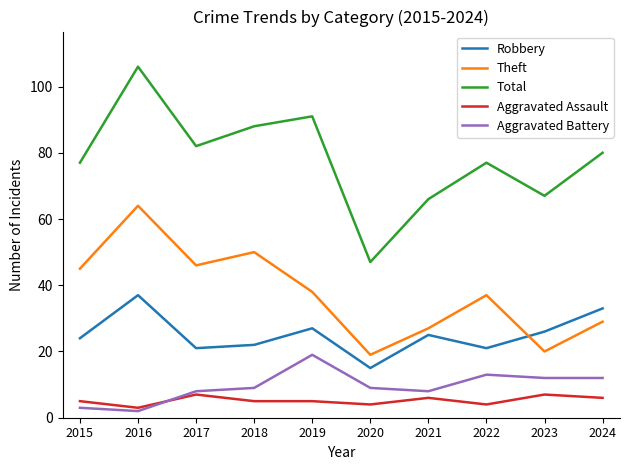

Which series changed the most between 2016 and 2024?

Theft